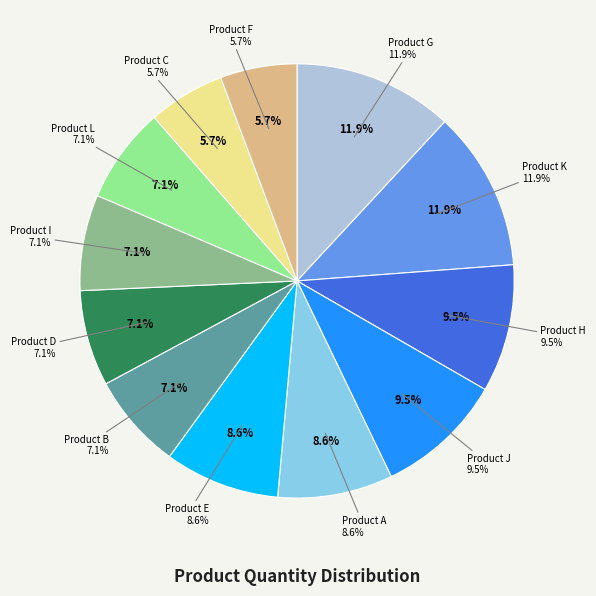

Is there any slice that represents more than half of the pie?

No